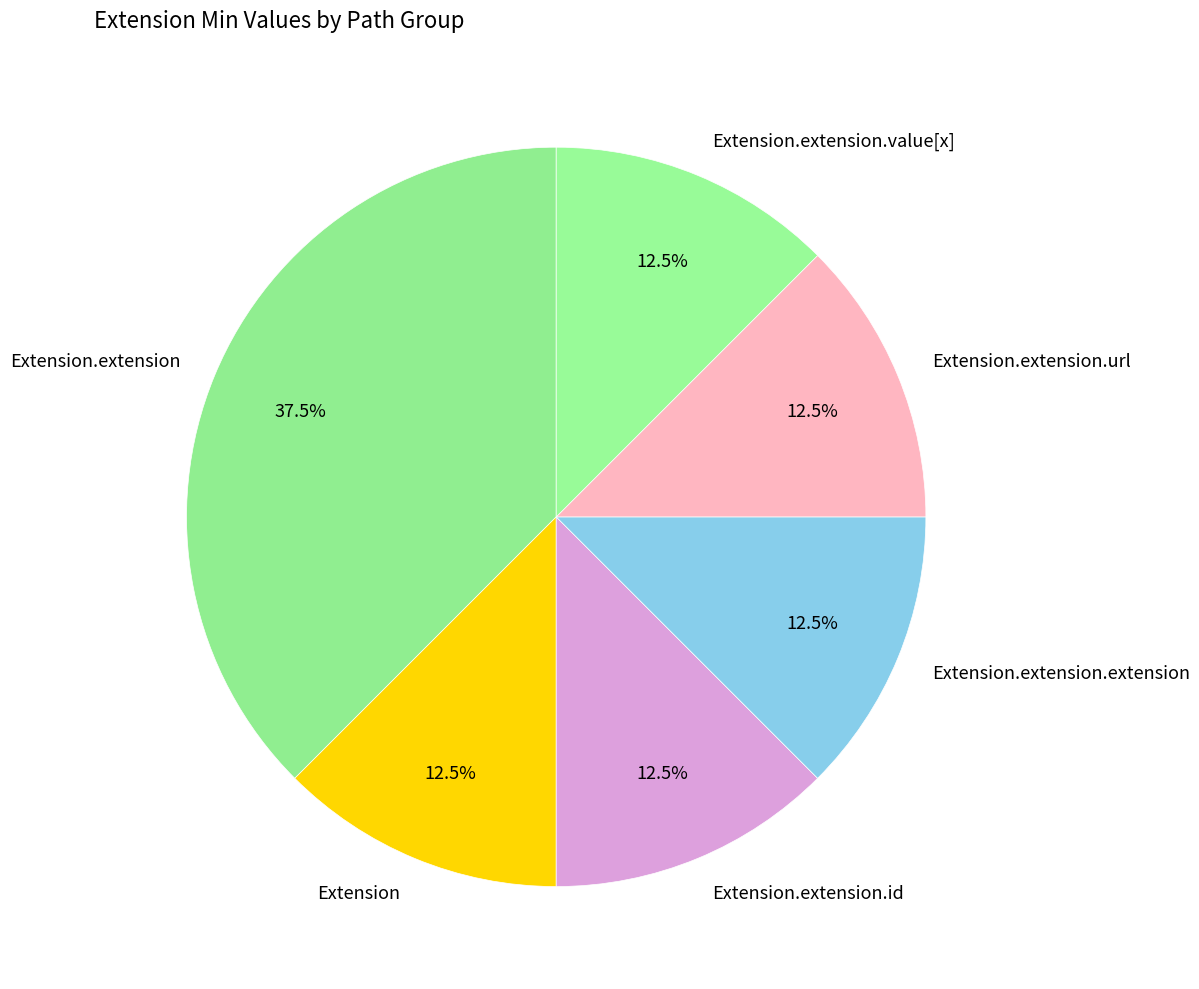

Does any single category account for the majority?

No